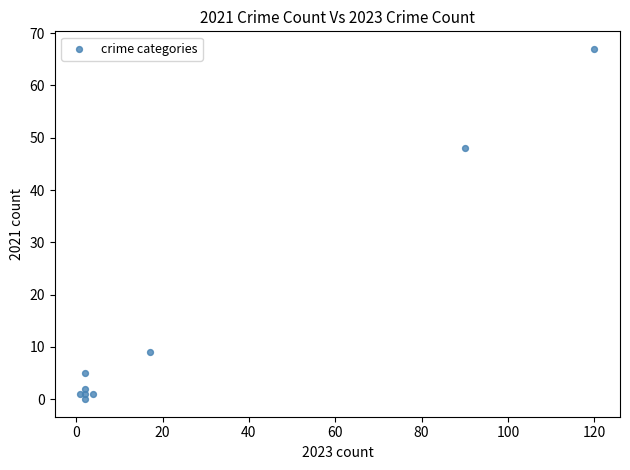

What Y value in the scatter plot is closest to 33?

48